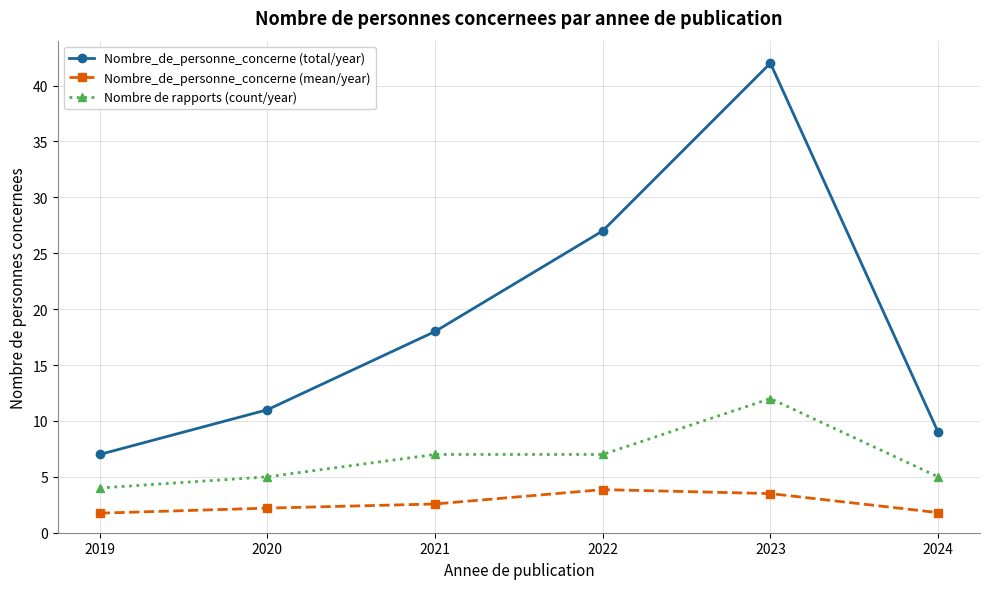

Which series has the largest range (max minus min)?

Nombre_de_personne_concerne (total/year)